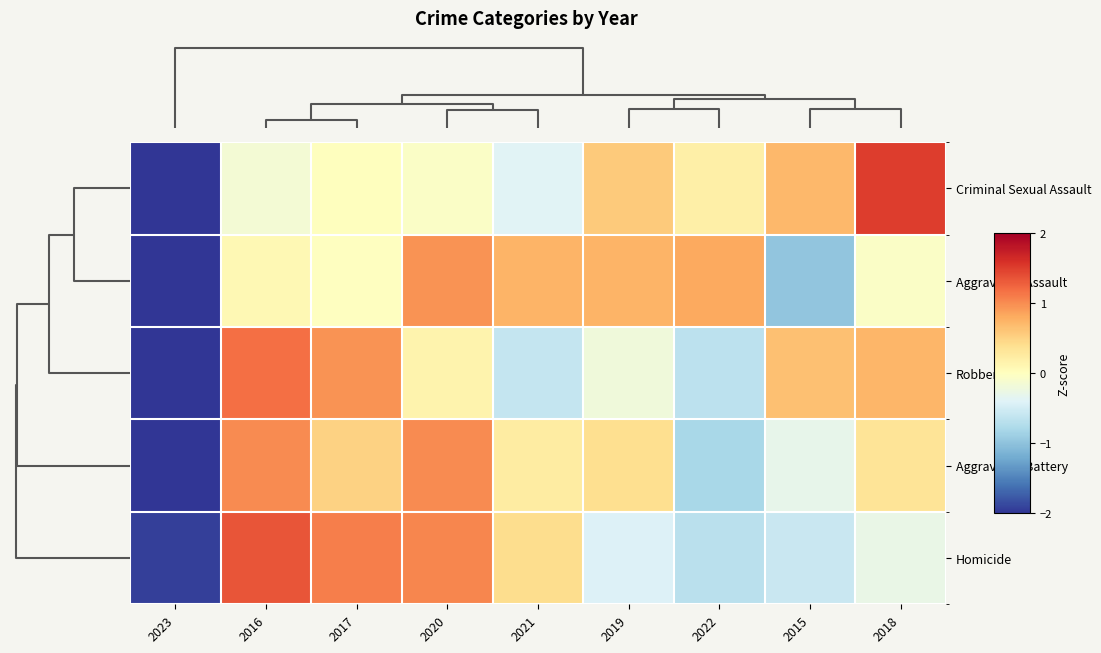

At how many categories does at least one series exceed 0?

8